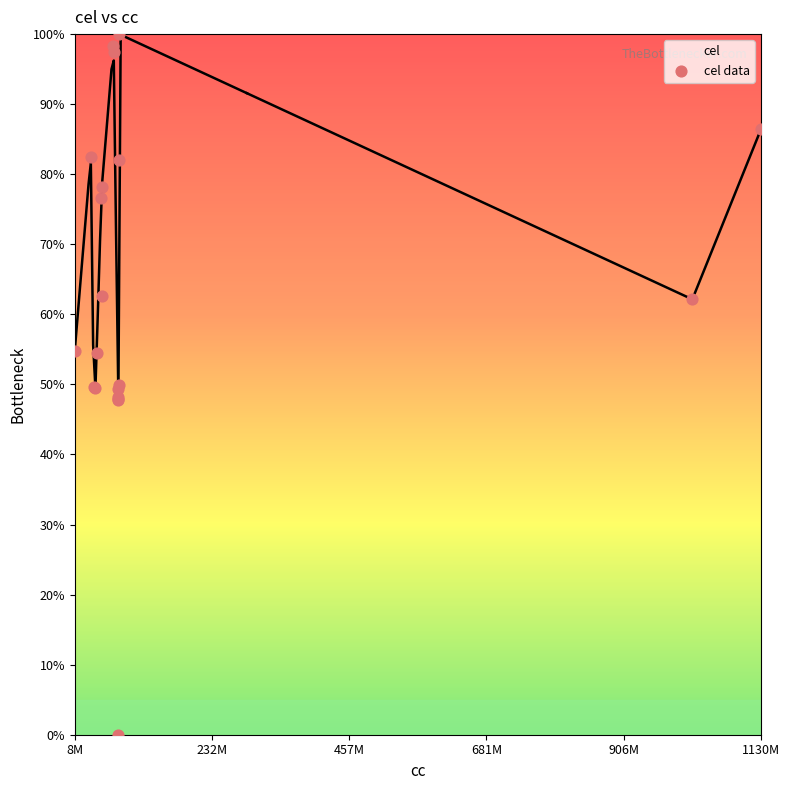

Which has a higher value, 1130M or 457M?

1130M